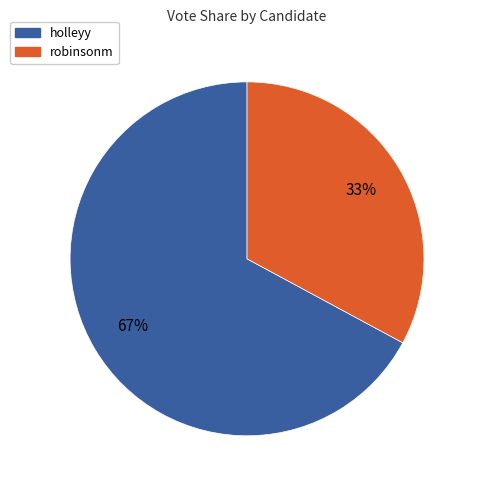

To the nearest percent, what percentage of the pie is holleyy?

67%